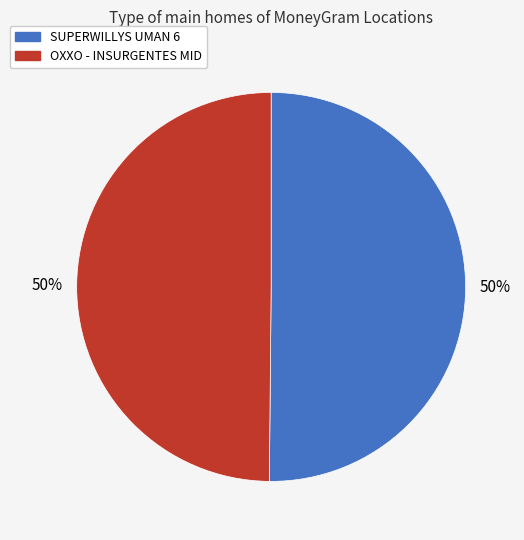

What is the ratio of the value at SUPERWILLYS UMAN 6 to the value at OXXO - INSURGENTES MID?

1.0